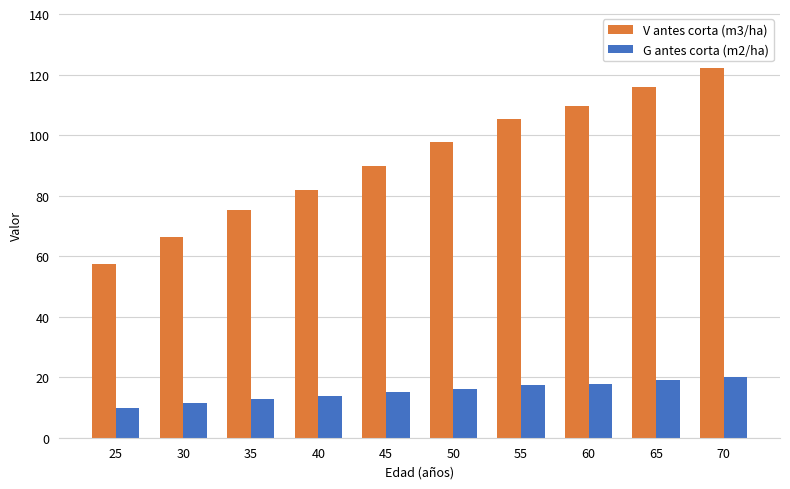

Is it true that G antes corta (m2/ha) equals 8.5 at 35?

False